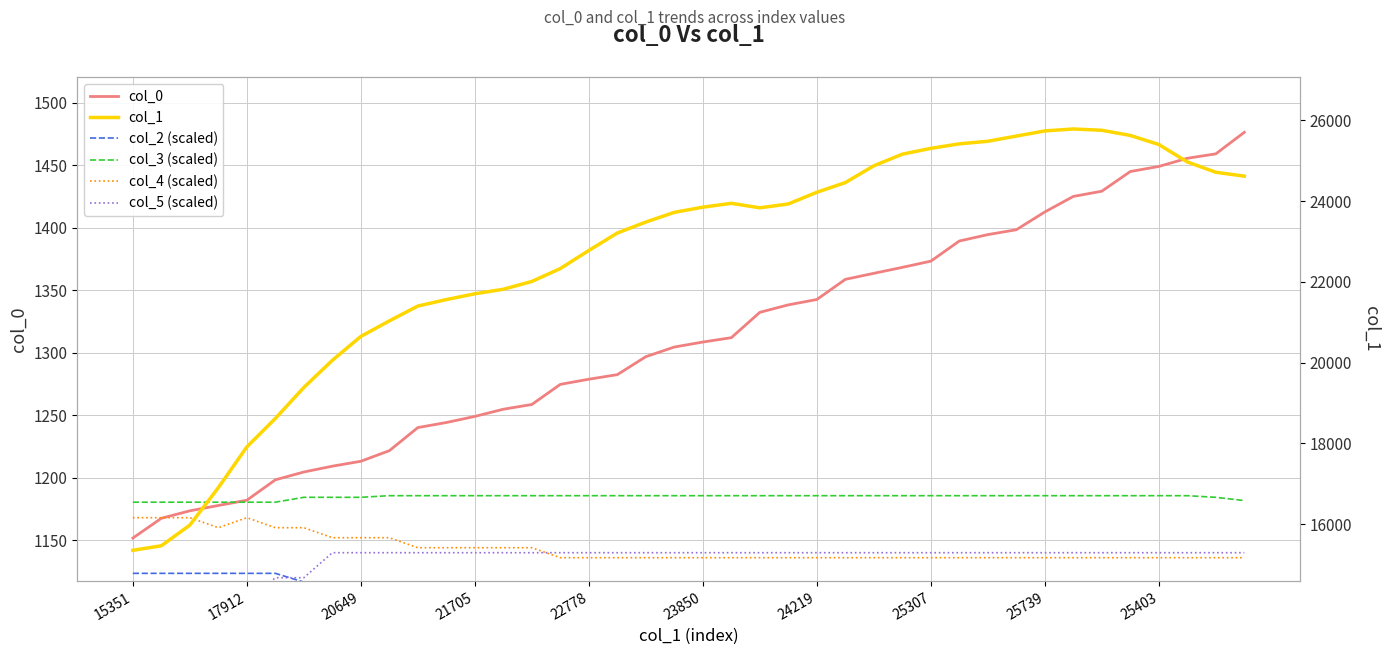

Rank the series by their maximum value, from lowest to highest.

col_2 (scaled), col_5 (scaled), col_4 (scaled), col_3 (scaled), col_0, col_1